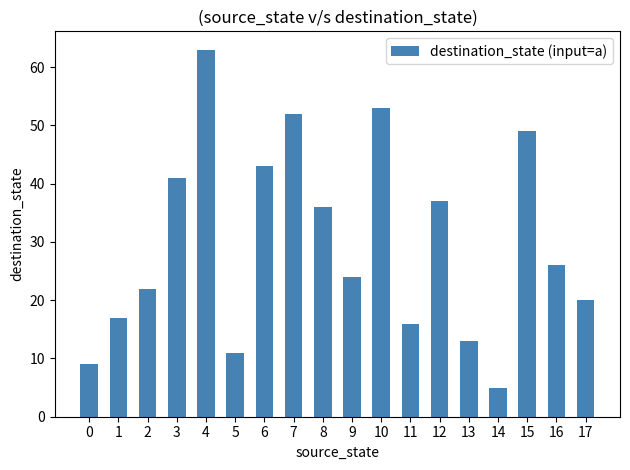

Which label corresponds to the smallest value in the chart?

14